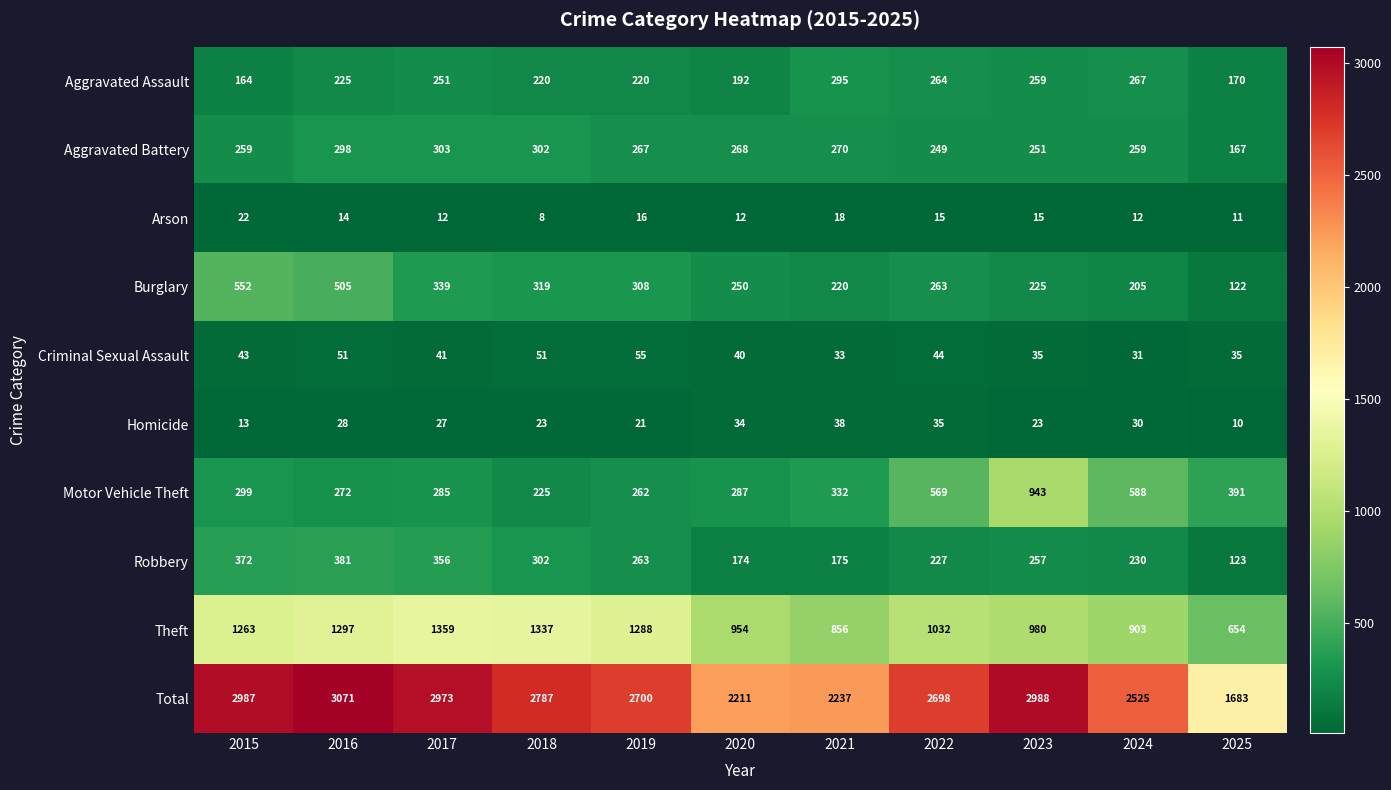

What is the sum of all Total values?

28860